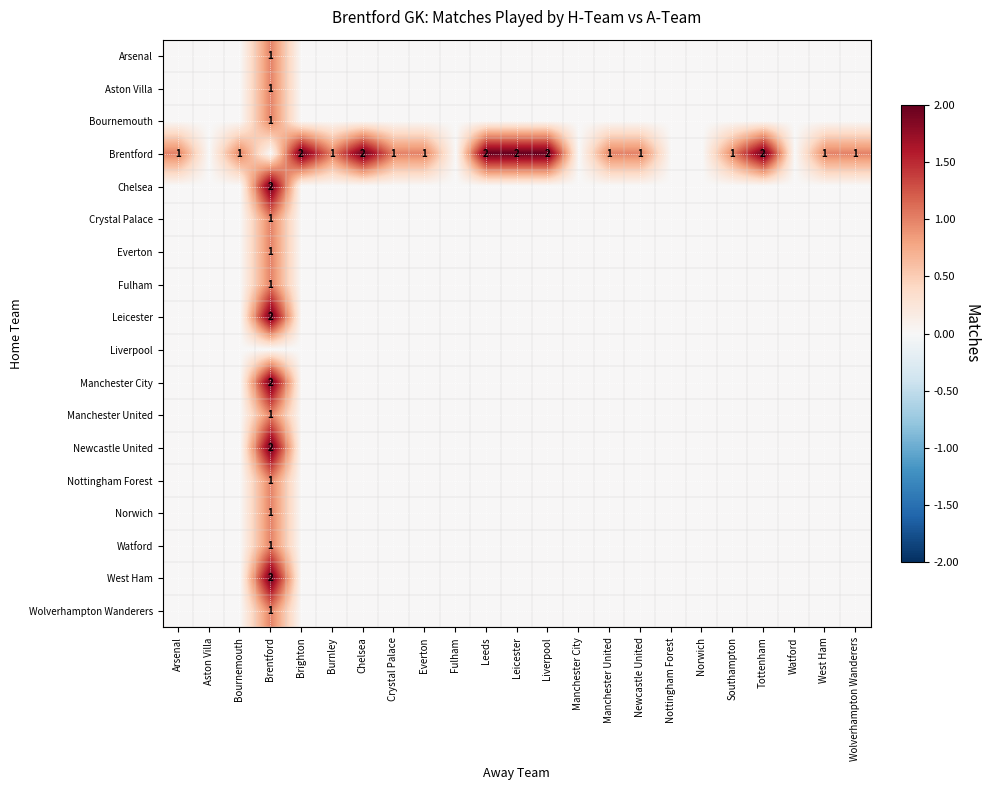

Is the value of Newcastle United at Newcastle United greater than the value of Nottingham Forest at Tottenham?

No